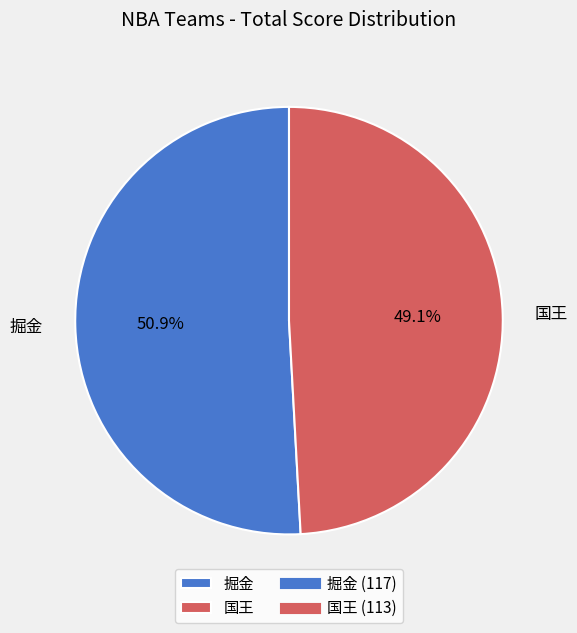

Rank the categories by value from highest to lowest.

掘金, 国王